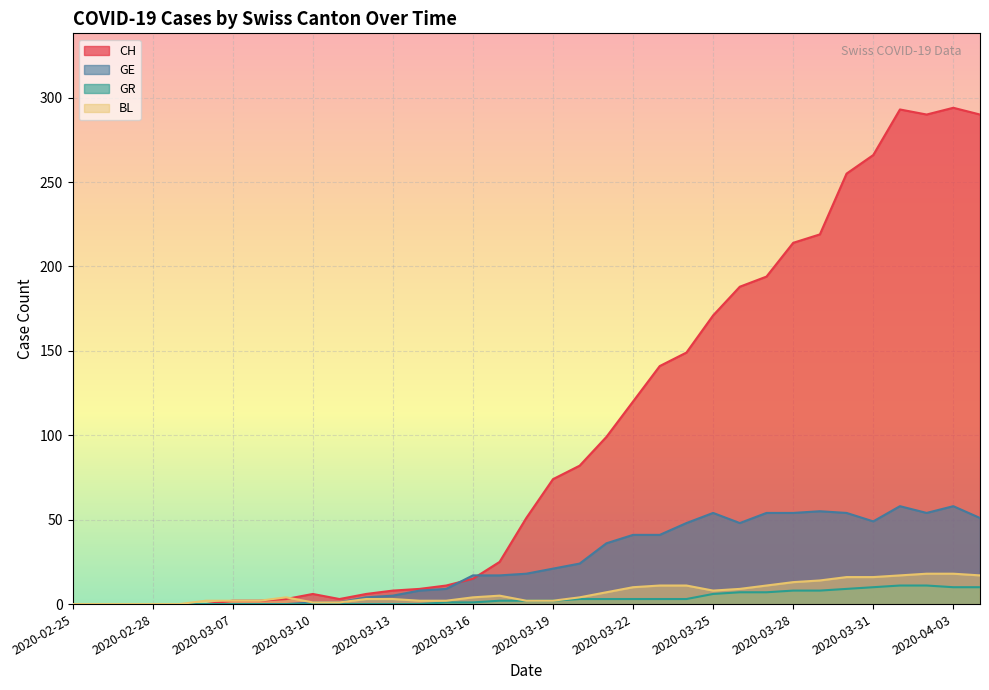

Does the chart display data point markers on the line(s)?

No